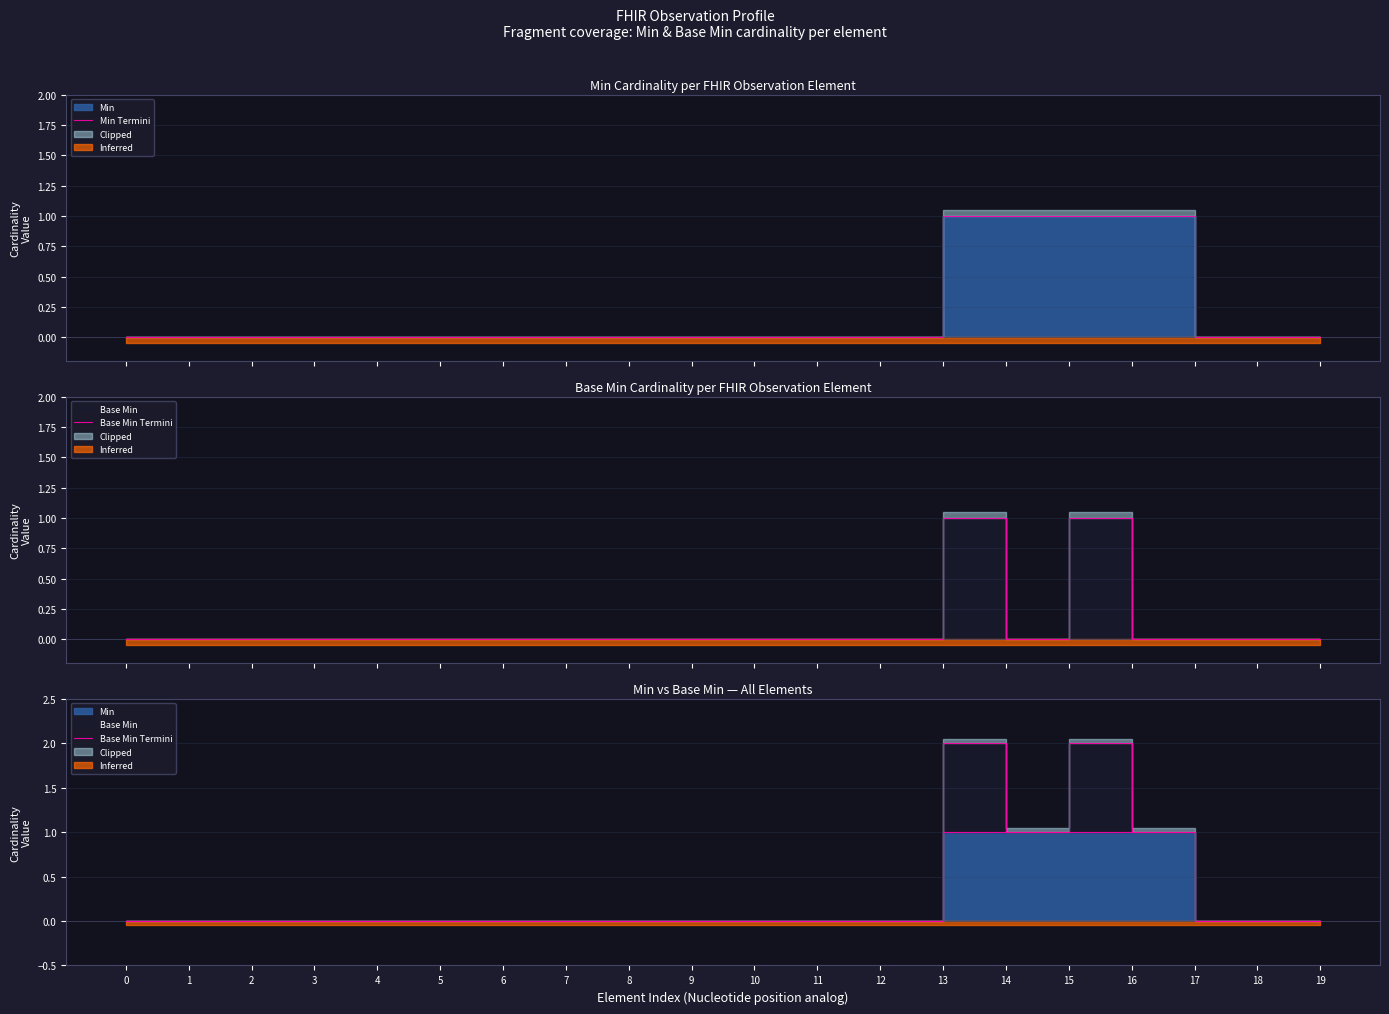

Is the value of Min Termini at 9 greater than the value of Base Min Termini at 18?

No